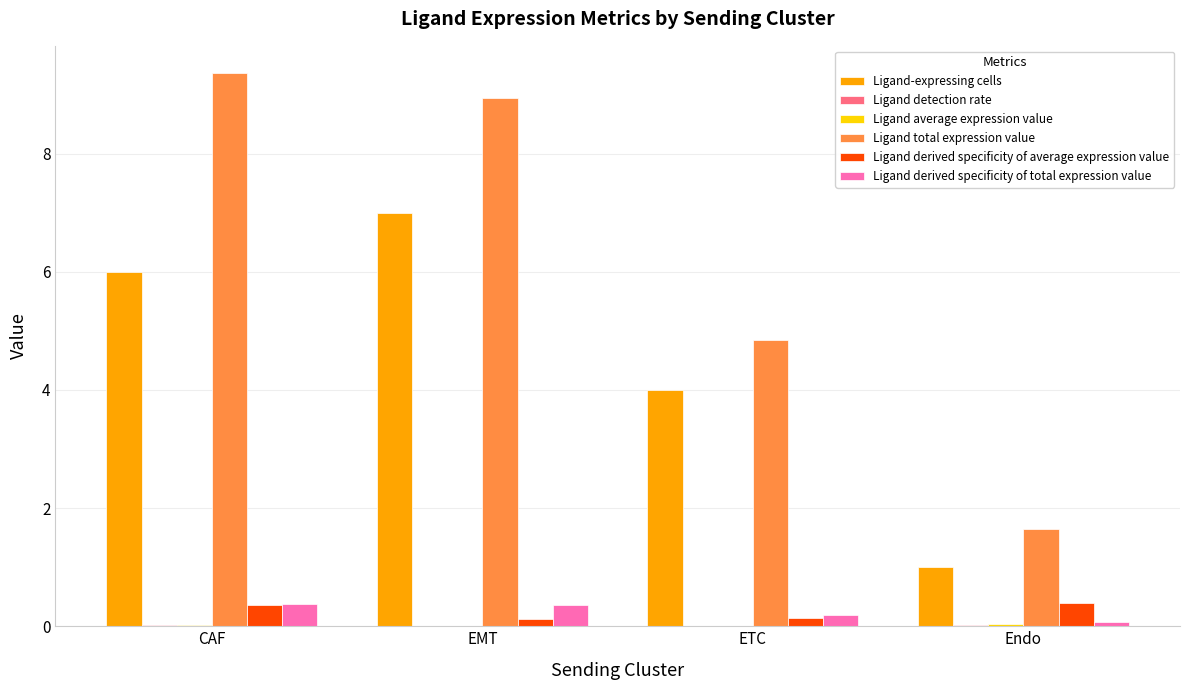

The value of Ligand-expressing cells at EMT is 11.5. True or false?

False